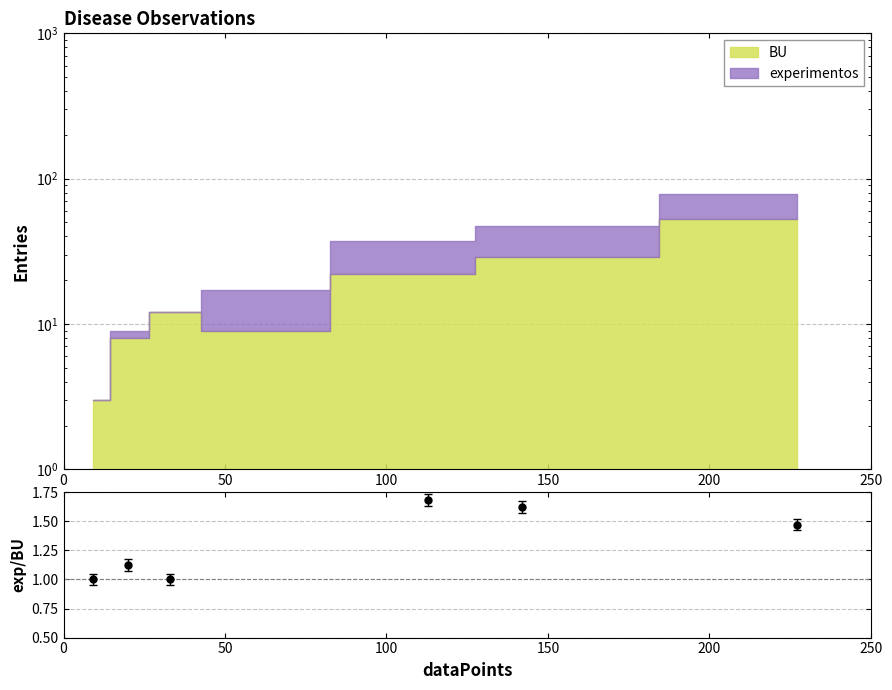

Which has a higher value, 0 or 150?

150